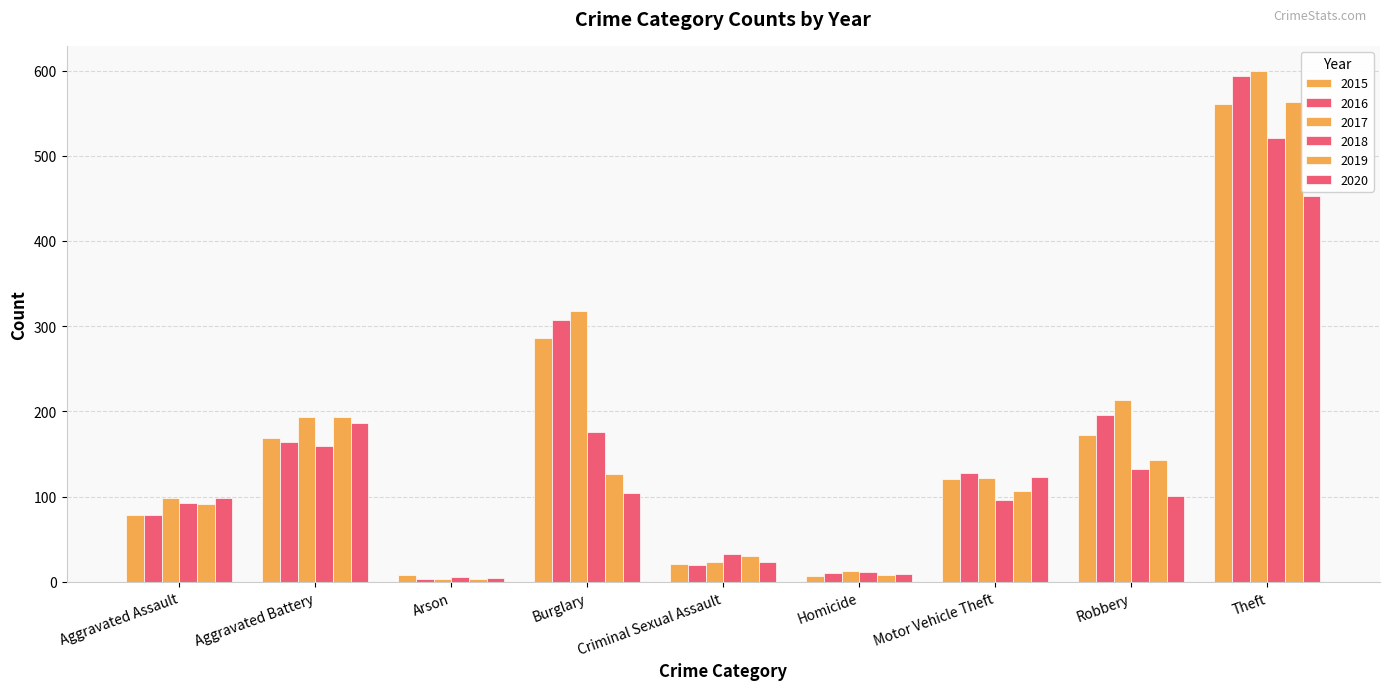

What is the difference between the maximum and minimum values in the 2016 series?

591